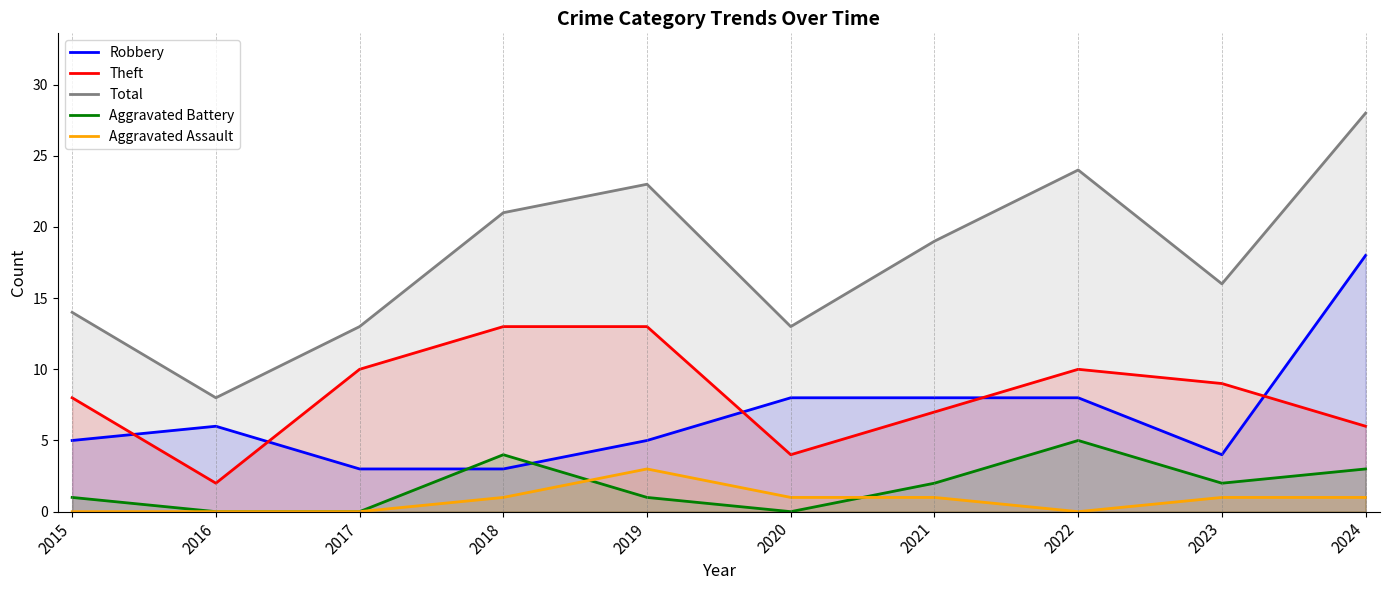

Is it true that Total equals 44 at 2024?

False